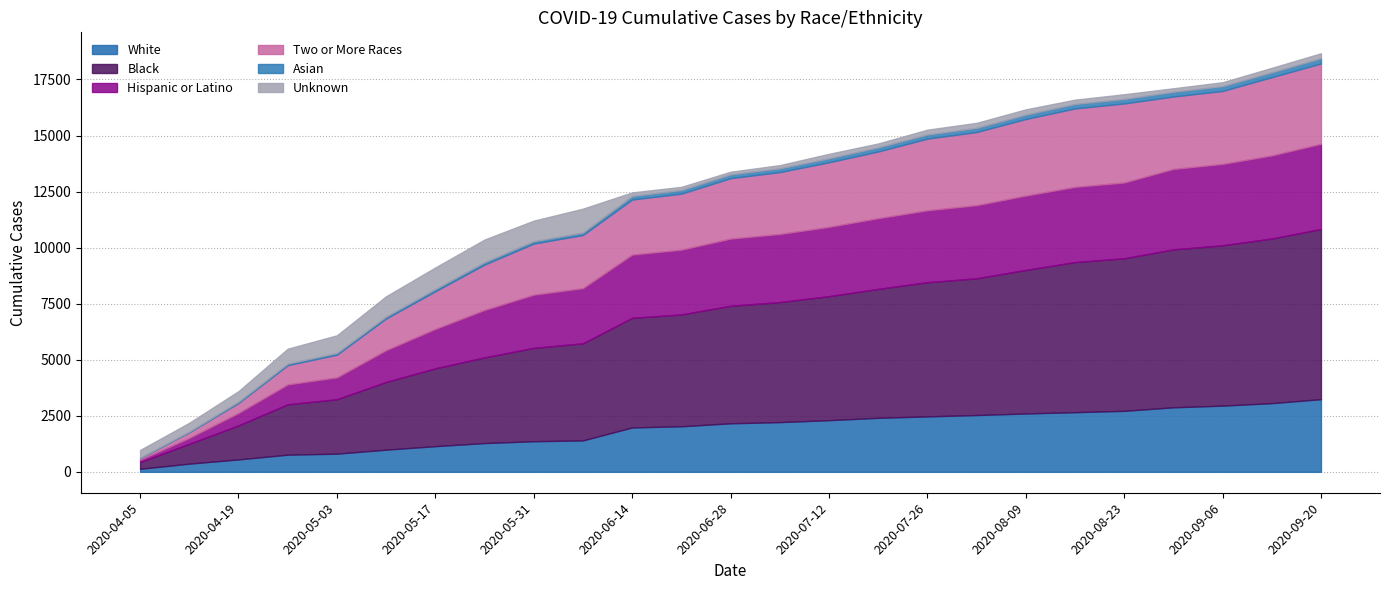

Reading left to right, what are all the values shown in this chart?

White: 2020-04-05=135	2020-04-12=365	2020-04-19=553	2020-04-26=765	2020-05-03=810	2020-05-10=988	2020-05-17=1145	2020-05-24=1282	2020-05-31=1364	2020-06-07=1401	2020-06-14=1979	2020-06-21=2031	2020-06-28=2164	2020-07-05=2217	2020-07-12=2304	2020-07-19=2408	2020-07-26=2472	2020-08-02=2533	2020-08-09=2602	2020-08-16=2660	2020-08-23=2720	2020-08-30=2877	2020-09-06=2952	2020-09-13=3063	2020-09-20=3240
Black: 2020-04-05=303	2020-04-12=884	2020-04-19=1517	2020-04-26=2247	2020-05-03=2426	2020-05-10=3022	2020-05-17=3470	2020-05-24=3822	2020-05-31=4164	2020-06-07=4331	2020-06-14=4889	2020-06-21=4988	2020-06-28=5241	2020-07-05=5354	2020-07-12=5530	2020-07-19=5750	2020-07-26=5985	2020-08-02=6098	2020-08-09=6402	2020-08-16=6695	2020-08-23=6804	2020-08-30=7043	2020-09-06=7151	2020-09-13=7343	2020-09-20=7591
Hispanic or Latino: 2020-04-05=98	2020-04-12=263	2020-04-19=555	2020-04-26=886	2020-05-03=976	2020-05-10=1416	2020-05-17=1758	2020-05-24=2115	2020-05-31=2372	2020-06-07=2460	2020-06-14=2820	2020-06-21=2888	2020-06-28=2997	2020-07-05=3036	2020-07-12=3090	2020-07-19=3154	2020-07-26=3207	2020-08-02=3261	2020-08-09=3316	2020-08-16=3354	2020-08-23=3380	2020-08-30=3589	2020-09-06=3630	2020-09-13=3705	2020-09-20=3800
Two or More Races: 2020-04-05=78	2020-04-12=256	2020-04-19=450	2020-04-26=861	2020-05-03=1014	2020-05-10=1414	2020-05-17=1681	2020-05-24=2027	2020-05-31=2281	2020-06-07=2372	2020-06-14=2458	2020-06-21=2500	2020-06-28=2695	2020-07-05=2762	2020-07-12=2882	2020-07-19=2976	2020-07-26=3198	2020-08-02=3263	2020-08-09=3417	2020-08-16=3499	2020-08-23=3526	2020-08-30=3231	2020-09-06=3255	2020-09-13=3492	2020-09-20=3583
Asian: 2020-04-05=12	2020-04-12=29	2020-04-19=54	2020-04-26=66	2020-05-03=74	2020-05-10=85	2020-05-17=97	2020-05-24=104	2020-05-31=106	2020-06-07=108	2020-06-14=156	2020-06-21=162	2020-06-28=168	2020-07-05=168	2020-07-12=177	2020-07-19=184	2020-07-26=184	2020-08-02=186	2020-08-09=195	2020-08-16=199	2020-08-23=201	2020-08-30=211	2020-09-06=215	2020-09-13=218	2020-09-20=235
Unknown: 2020-04-05=349	2020-04-12=391	2020-04-19=470	2020-04-26=666	2020-05-03=789	2020-05-10=905	2020-05-17=964	2020-05-24=1010	2020-05-31=916	2020-06-07=1066	2020-06-14=161	2020-06-21=141	2020-06-28=120	2020-07-05=142	2020-07-12=200	2020-07-19=173	2020-07-26=214	2020-08-02=224	2020-08-09=234	2020-08-16=192	2020-08-23=210	2020-08-30=156	2020-09-06=174	2020-09-13=198	2020-09-20=220